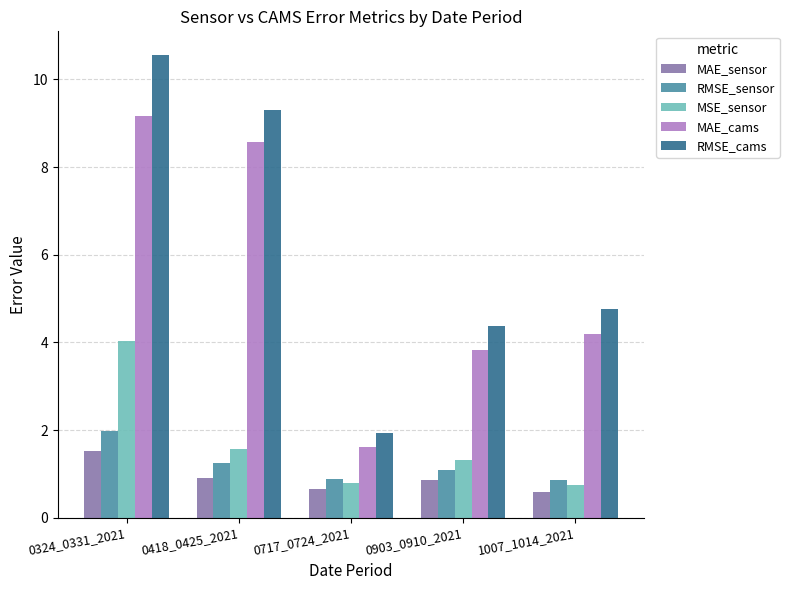

At which label does RMSE_sensor first exceed 1?

0324_0331_2021